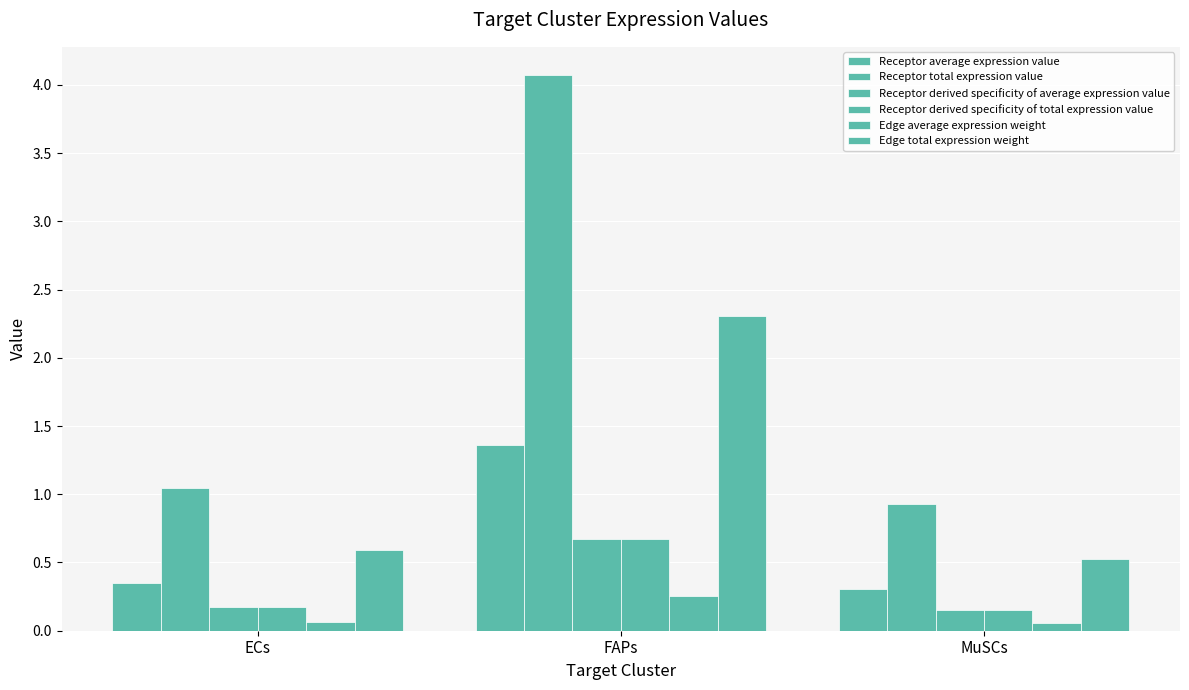

What is the label of the 2nd bar from the left?

FAPs